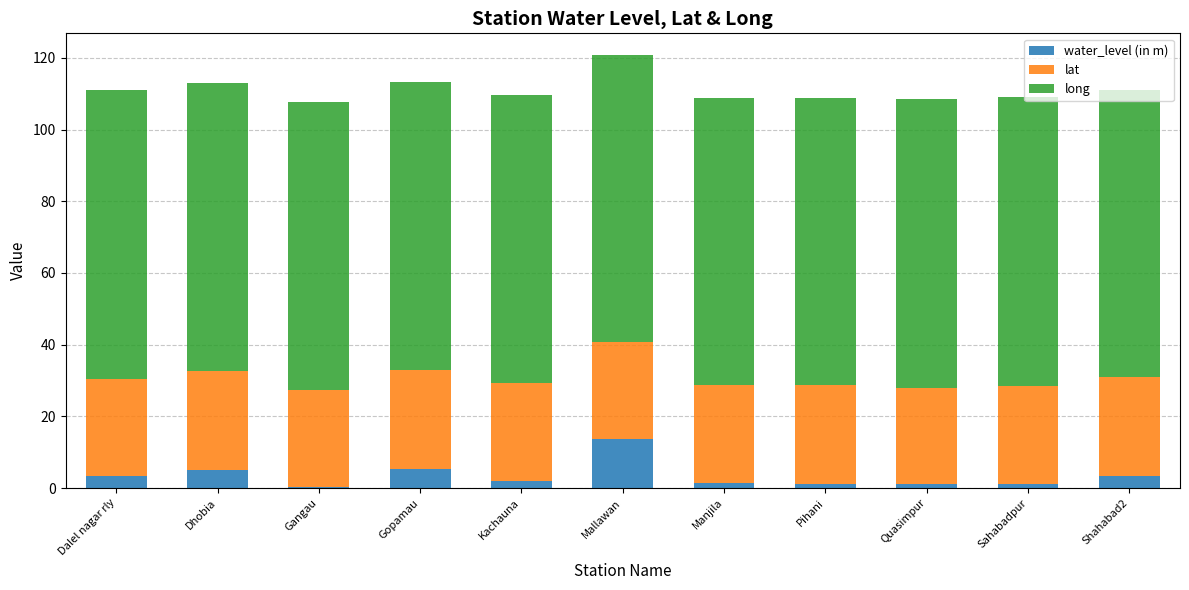

What is the total value across all series at Dhobia?

113.0